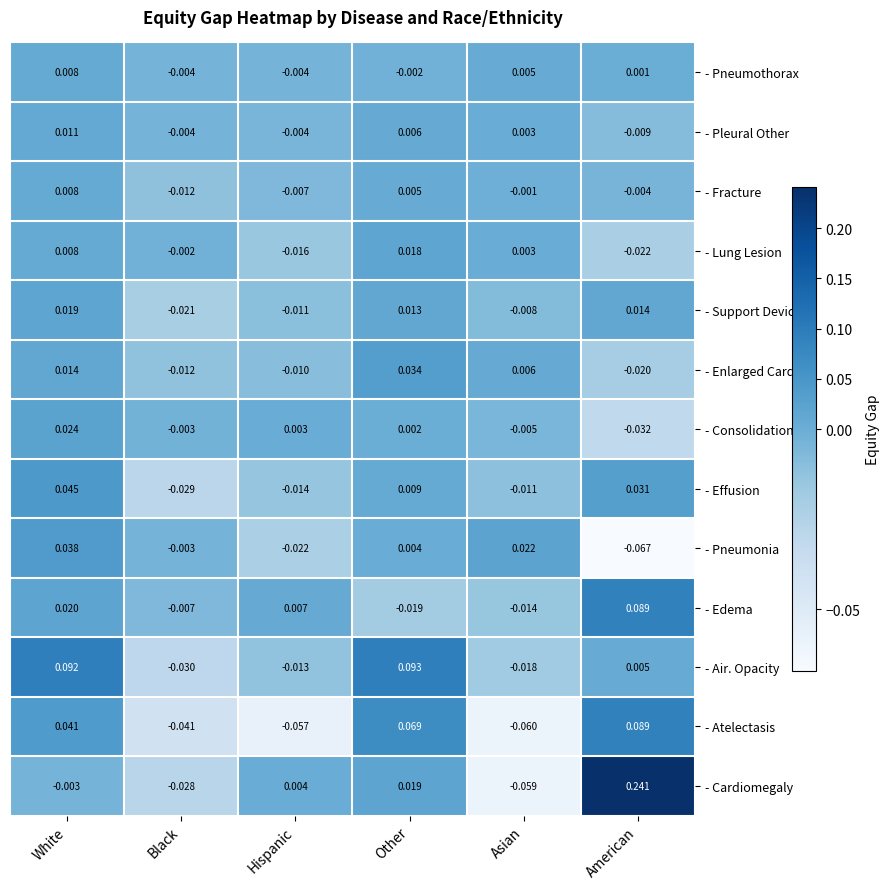

Which label corresponds to the largest value in the chart?

American